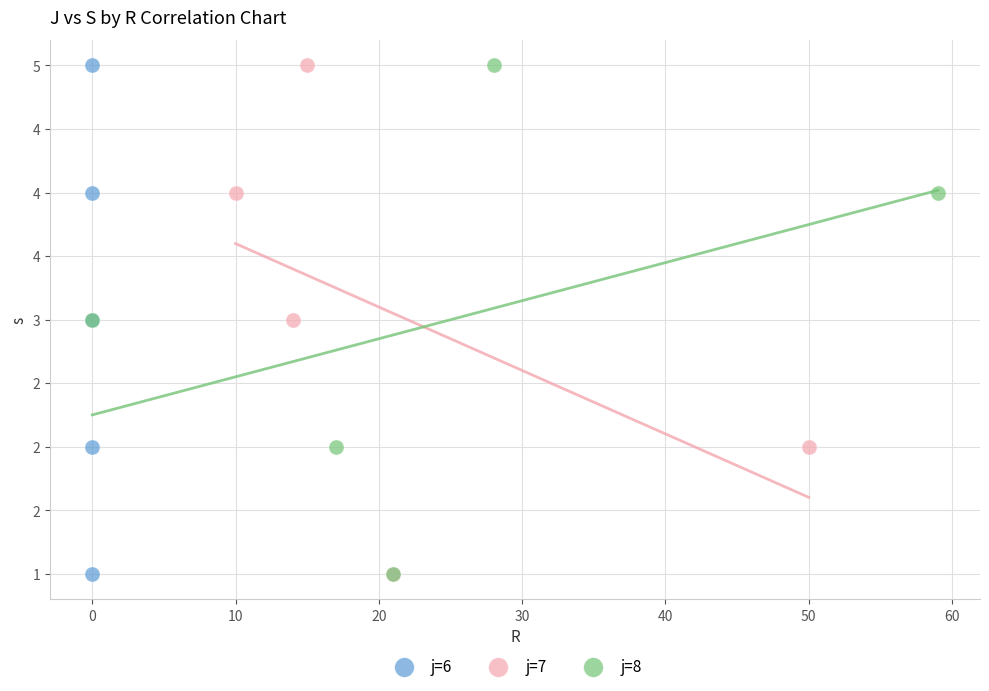

What are all the series names shown in the legend?

j=6, j=7, j=8